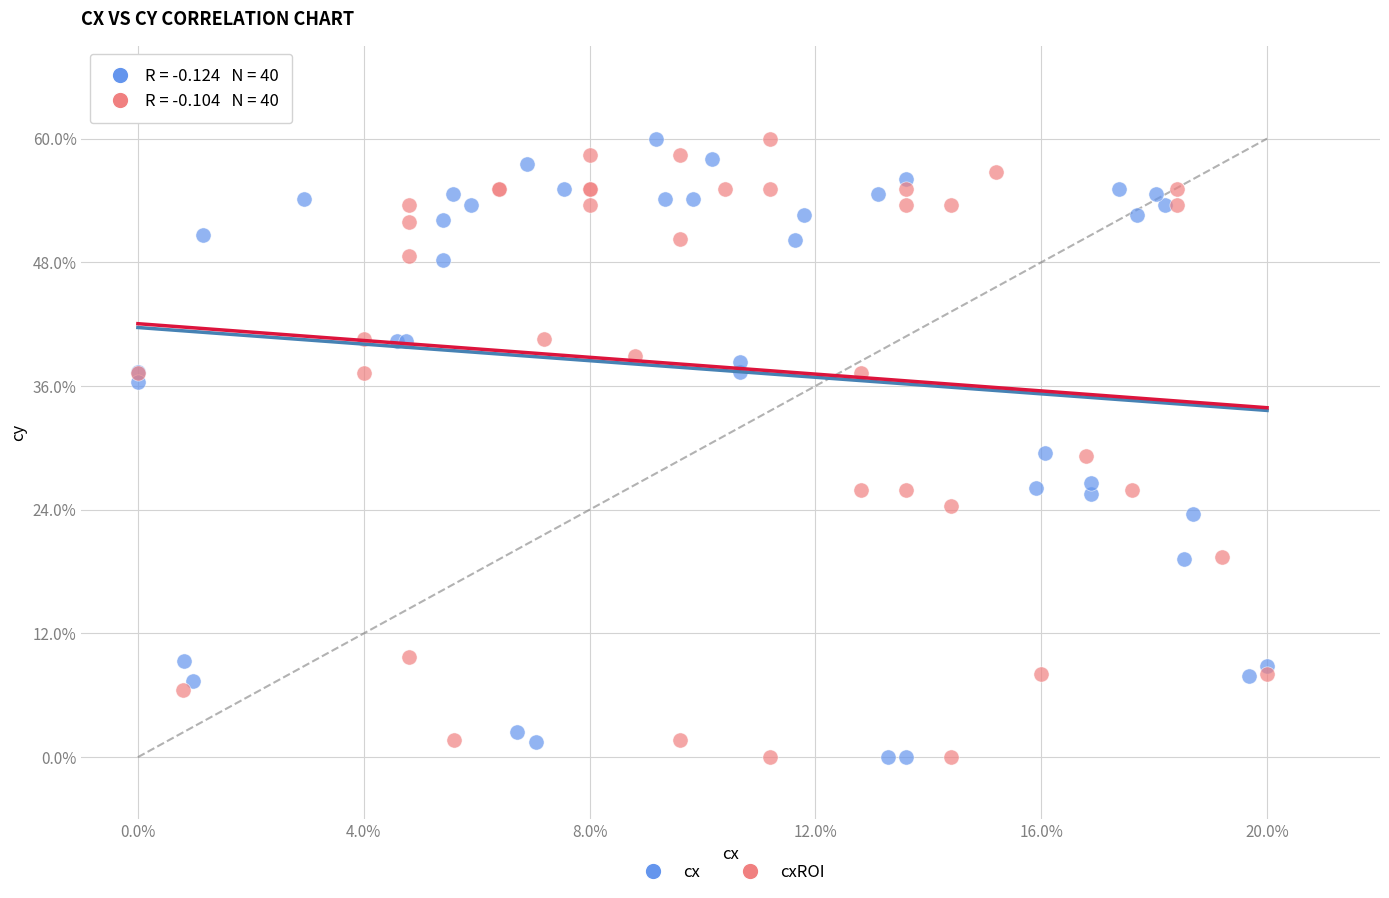

What are all the series names shown in the legend?

cx, cxROI